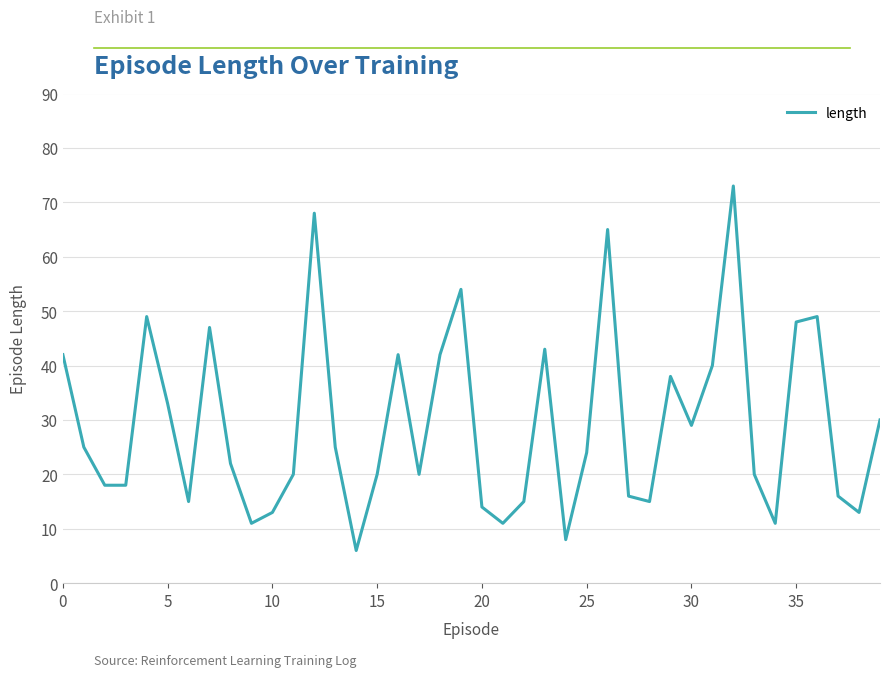

What is the difference between the maximum and minimum values?

67